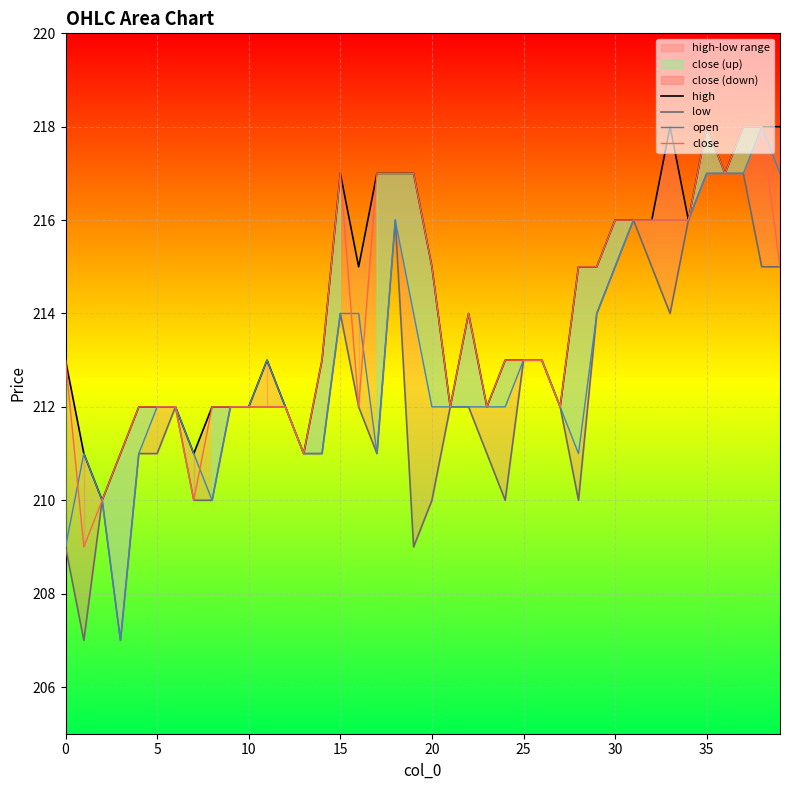

What is the minimum value for open?

207